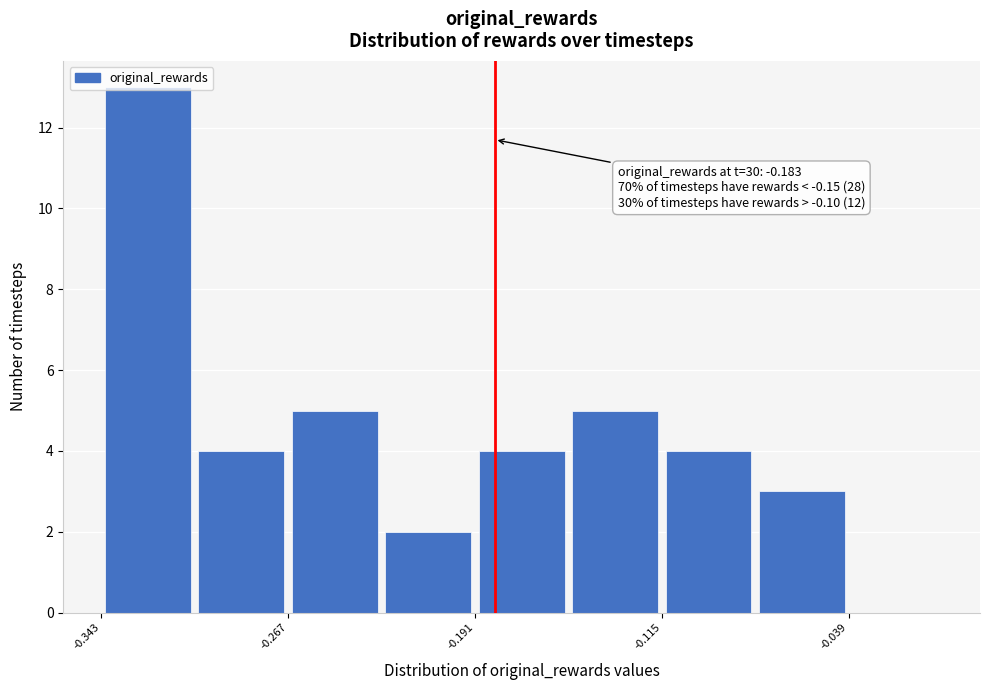

Around what value on the x-axis is the tallest bar? Give the approximate position of its centre, as read against the axis.

-0.32